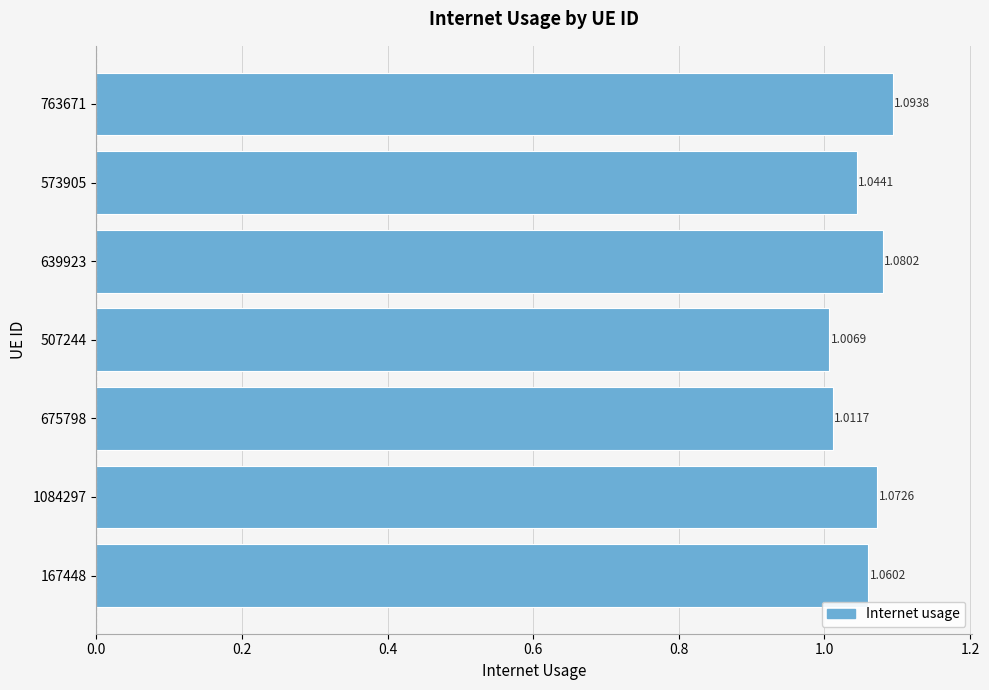

Does the chart contain any negative values?

No